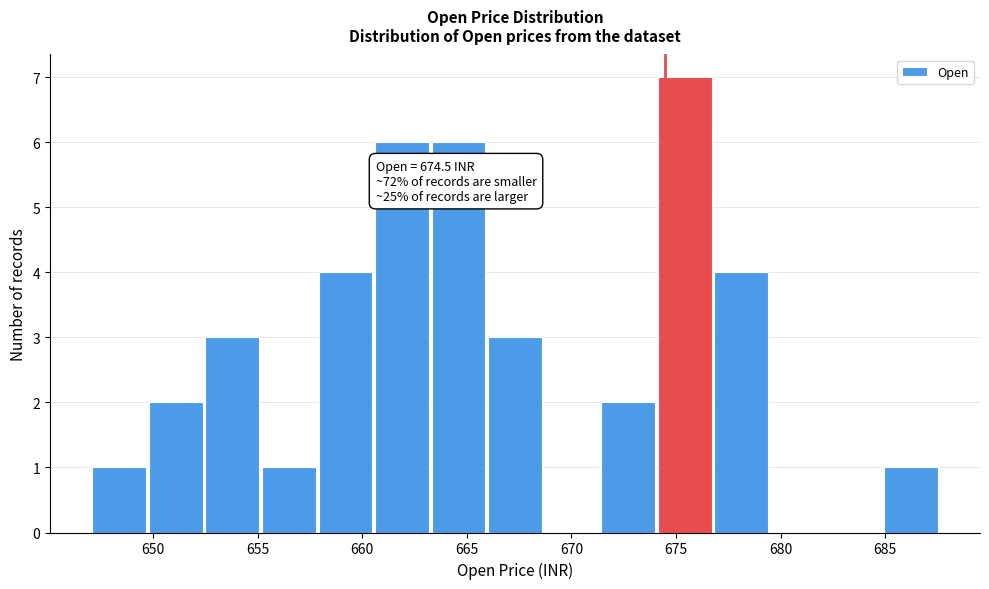

Over which range of the x-axis is the bar tallest?

674.0 to 677.0